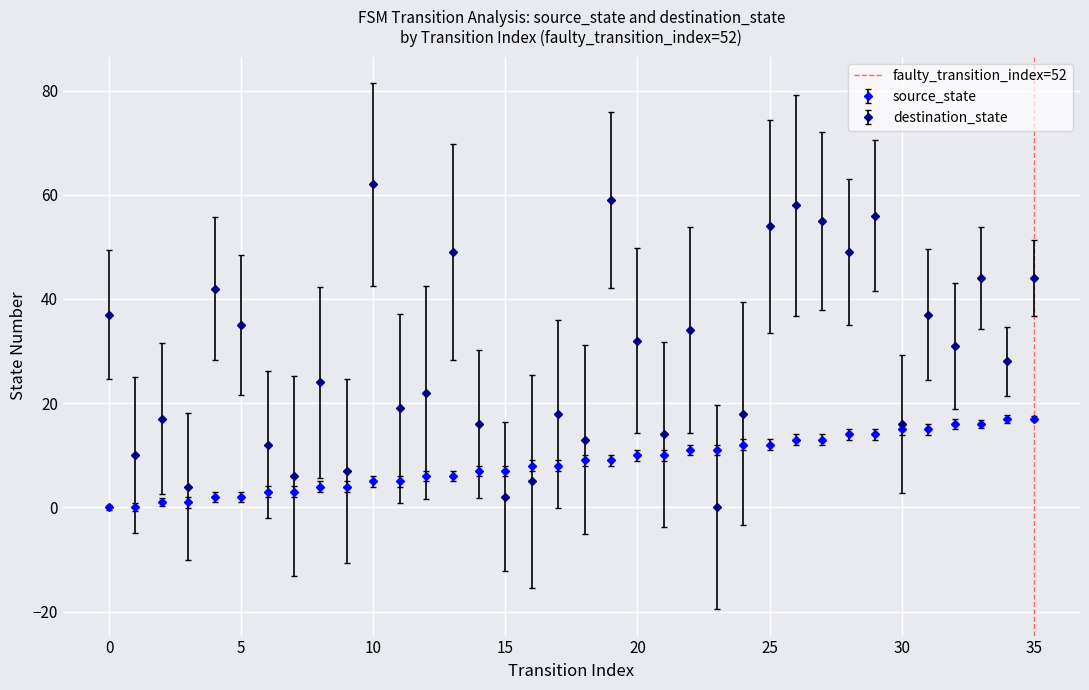

True or false: destination_state has more than 1 points higher than both neighbors.

True